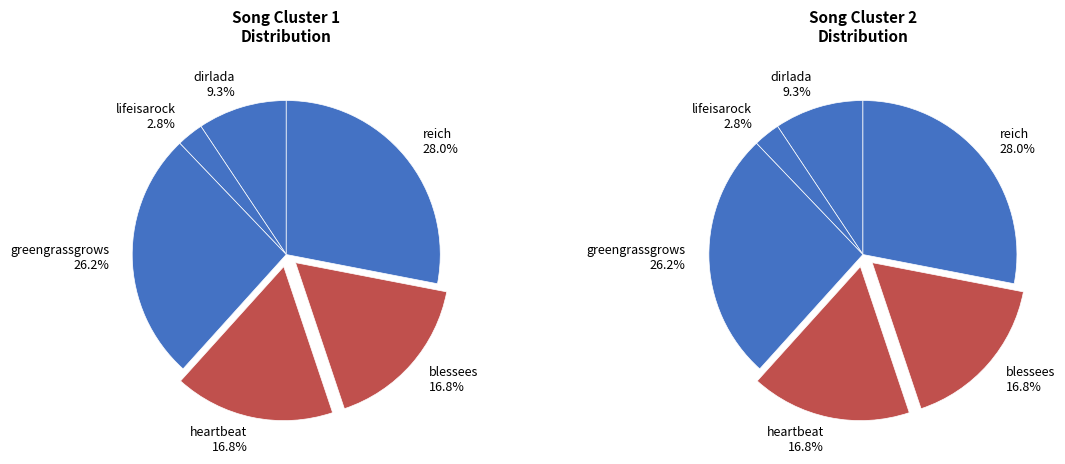

How many segments does this pie chart have?

6